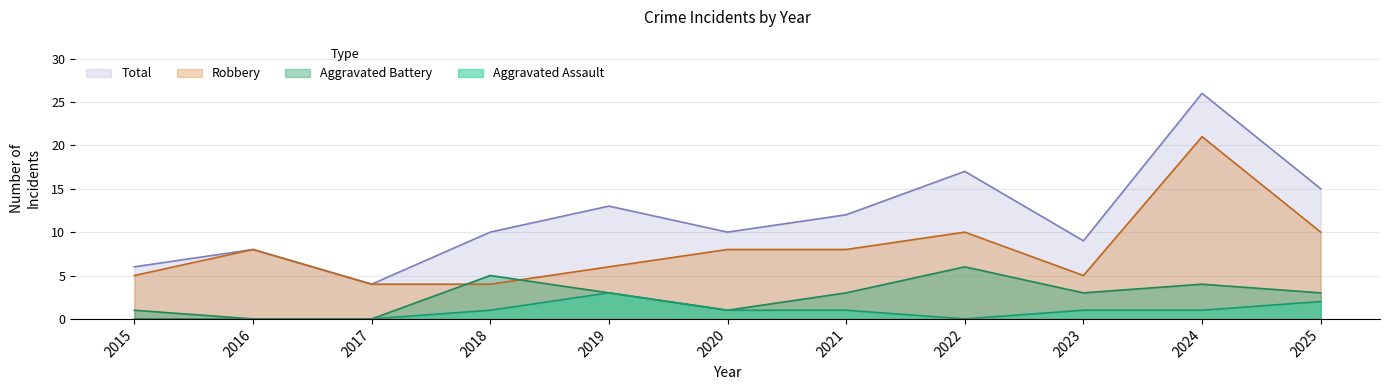

Reading left to right, list all the values displayed in this chart.

Aggravated Assault: 2015=0	2016=0	2017=0	2018=1	2019=3	2020=1	2021=1	2022=0	2023=1	2024=1	2025=2
Aggravated Battery: 2015=1	2016=0	2017=0	2018=5	2019=3	2020=1	2021=3	2022=6	2023=3	2024=4	2025=3
Robbery: 2015=5	2016=8	2017=4	2018=4	2019=6	2020=8	2021=8	2022=10	2023=5	2024=21	2025=10
Total: 2015=6	2016=8	2017=4	2018=10	2019=13	2020=10	2021=12	2022=17	2023=9	2024=26	2025=15